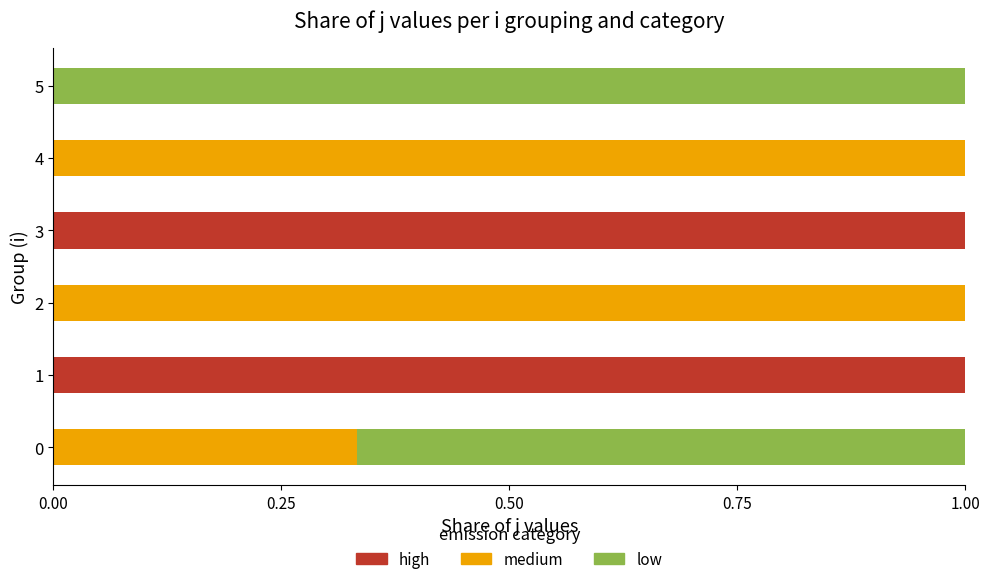

What is the total value across all series at 3?

1.0